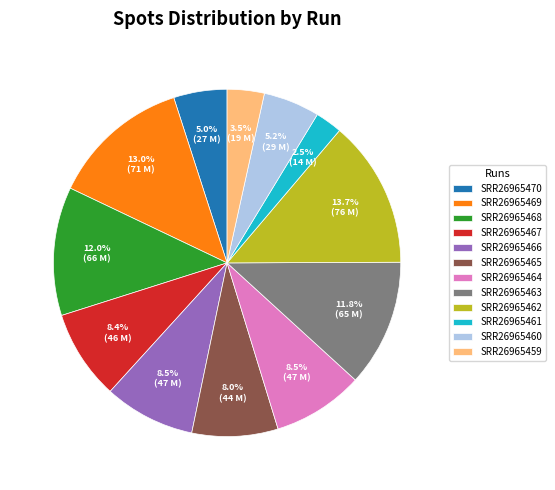

To the nearest percent, what is the average slice percentage?

8%